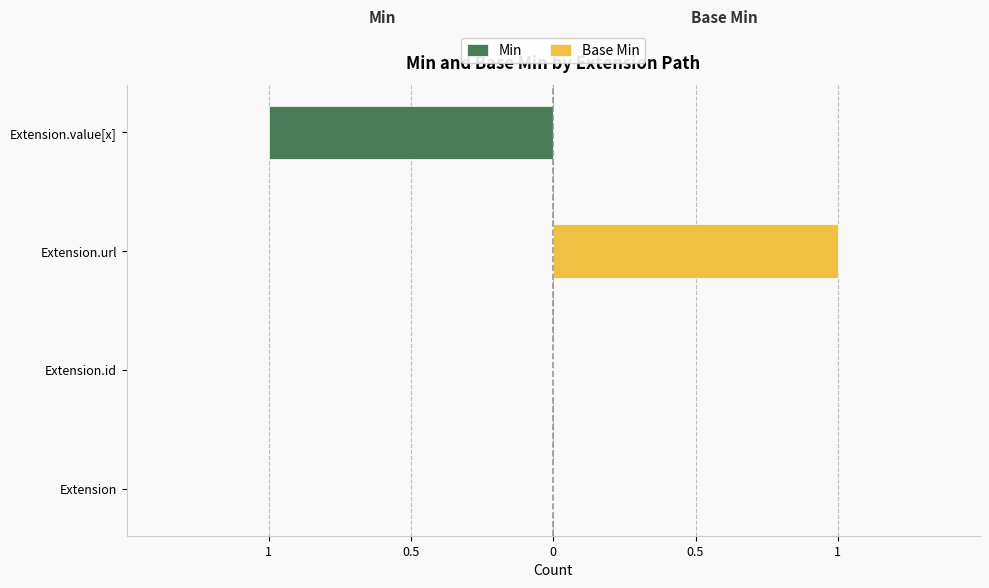

Between 0 and 0.5, which series saw the biggest shift?

Min